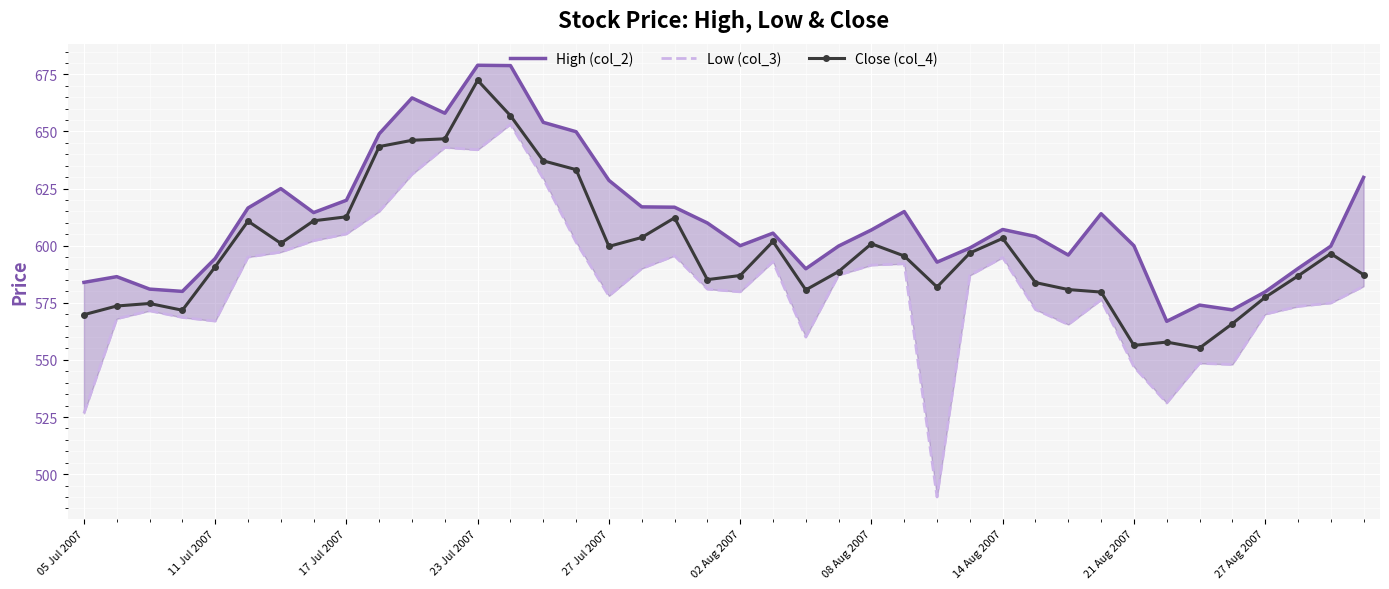

At which label does Close (col_4) reach its peak?

23 Jul 2007